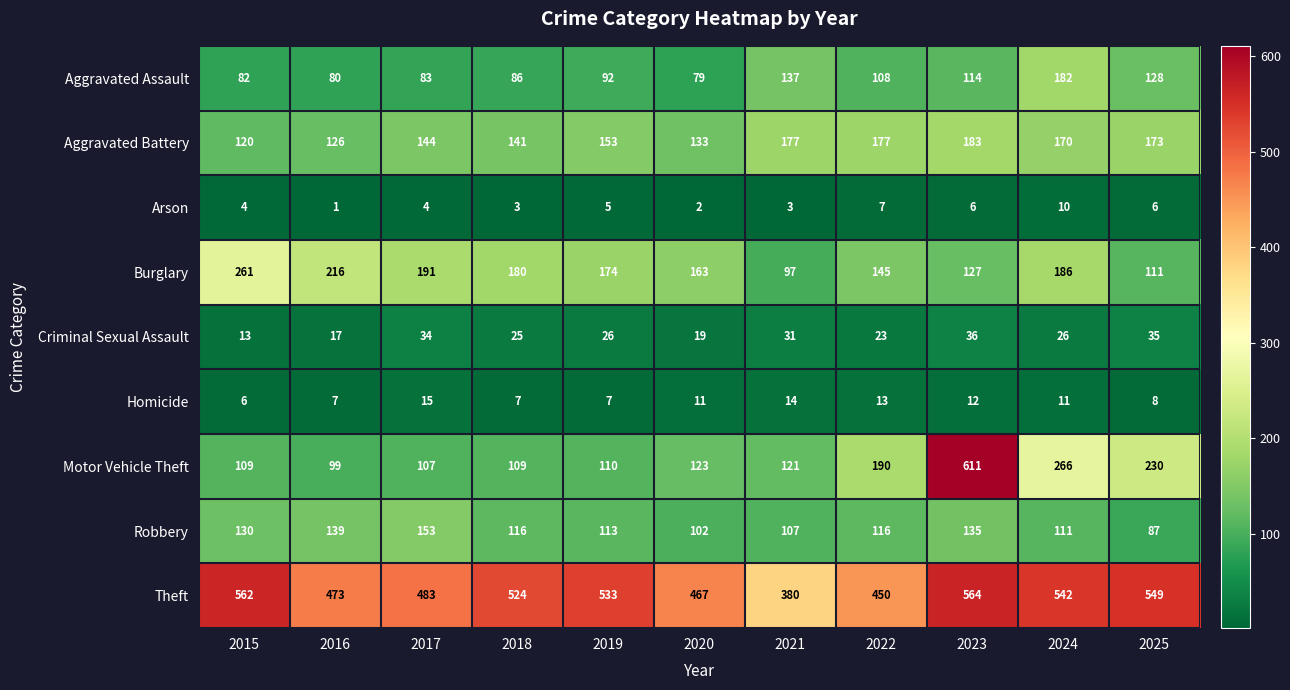

Which series has the largest total across all categories?

Theft